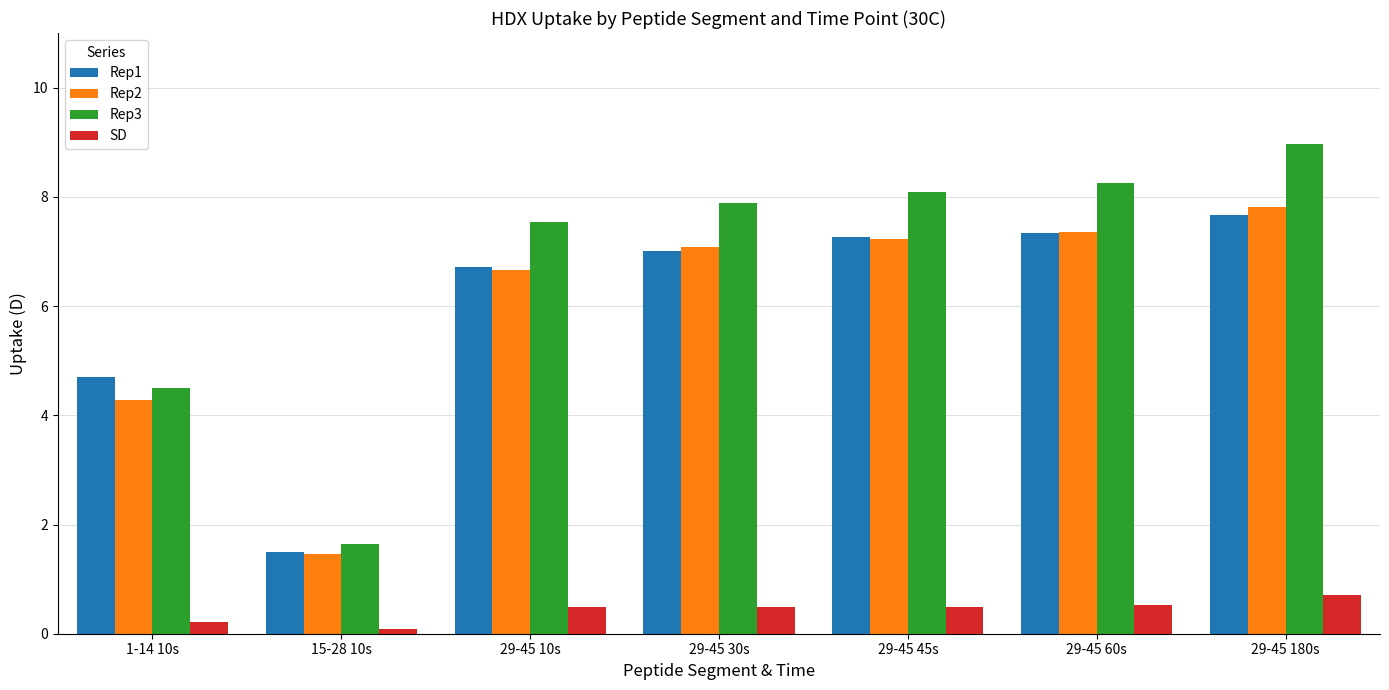

Is it true that Rep2 equals 11.1 at 29-45 30s?

False